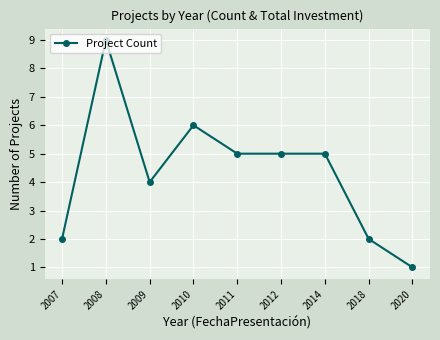

Where is the first local maximum?

2008